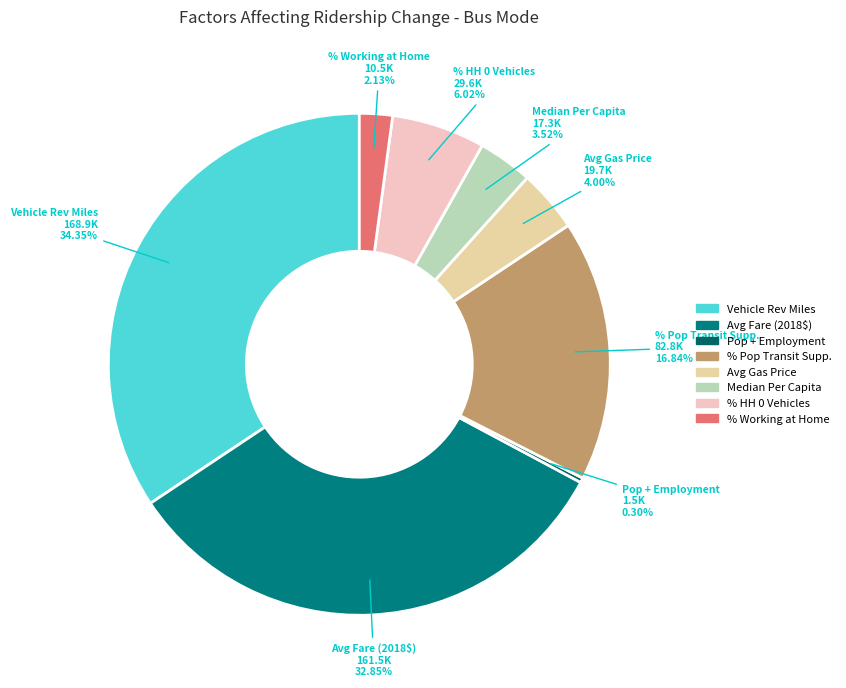

Does any single category account for the majority?

No